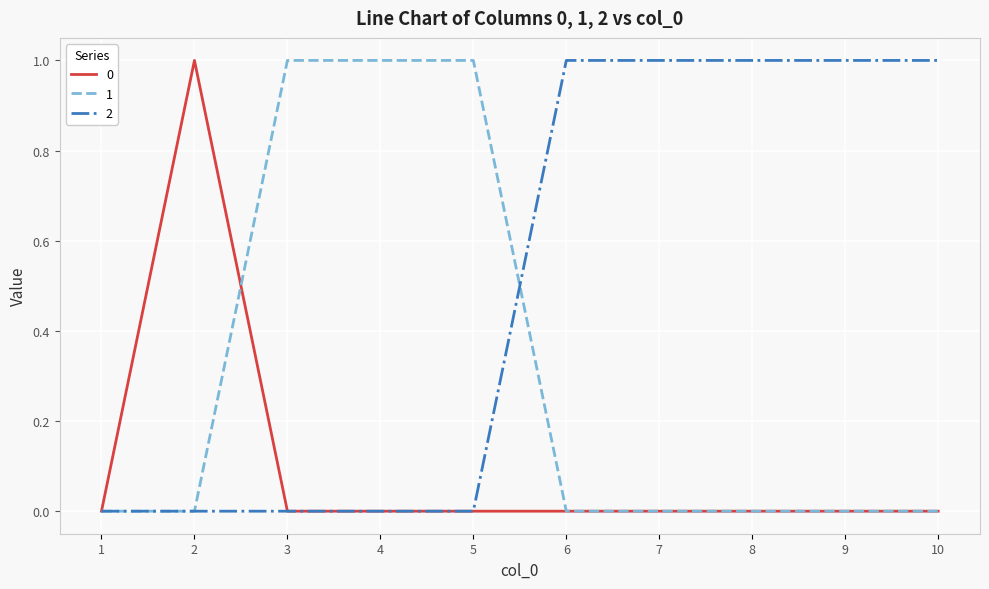

What is the greatest value displayed?

1